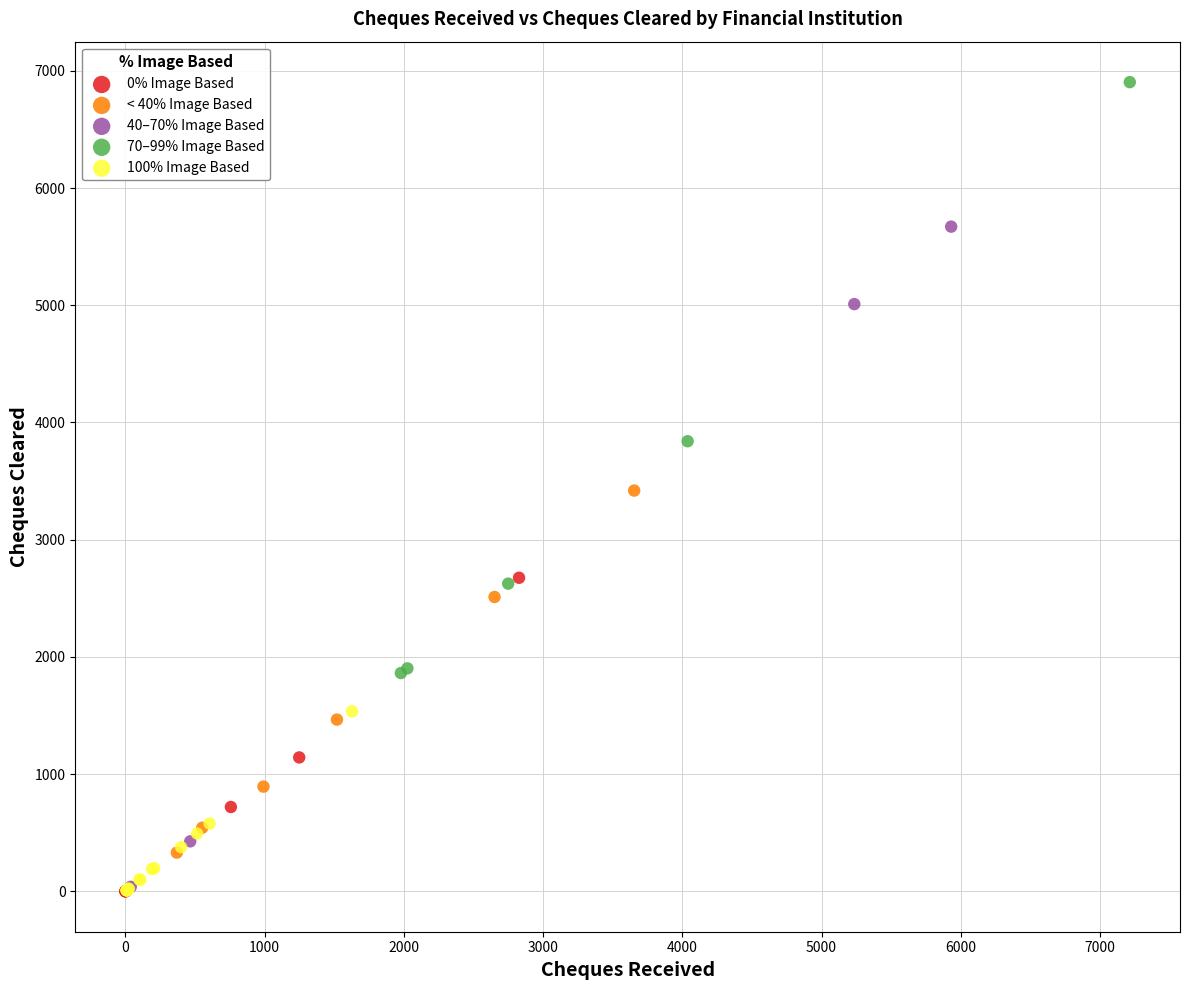

Which series reaches the maximum Y coordinate?

70–99% Image Based